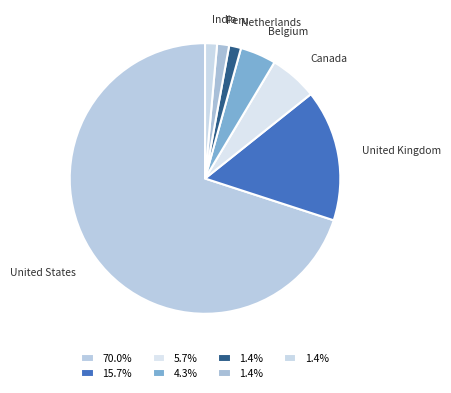

How many slices are in this pie chart?

7